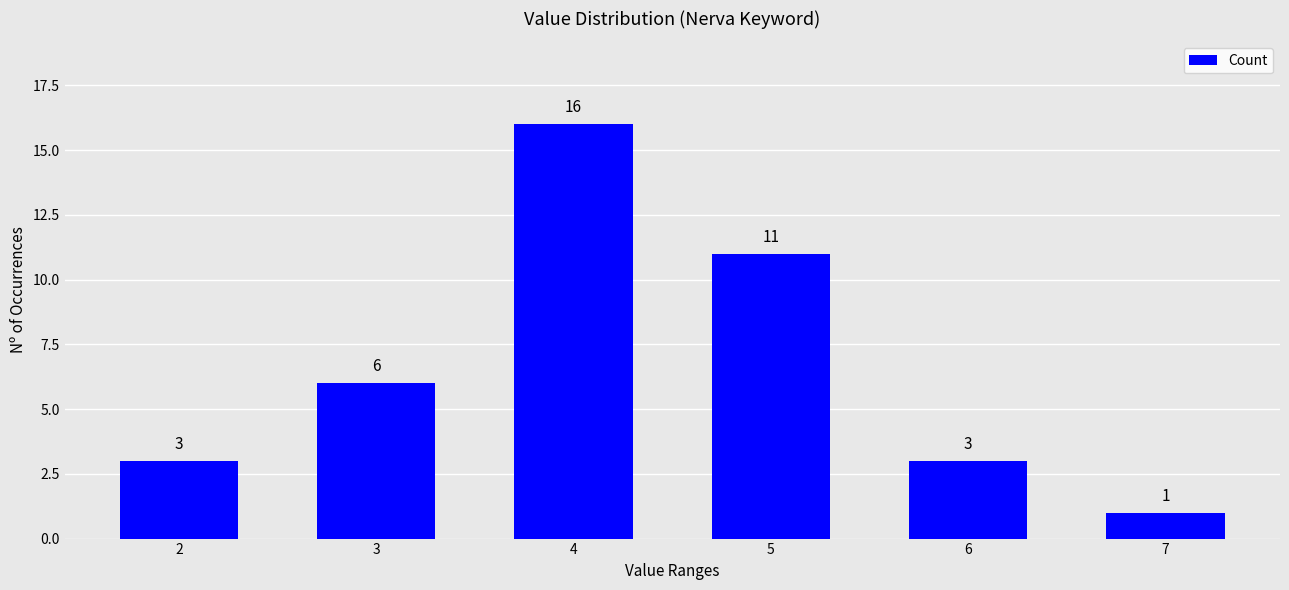

How many categories are shown in the chart?

6